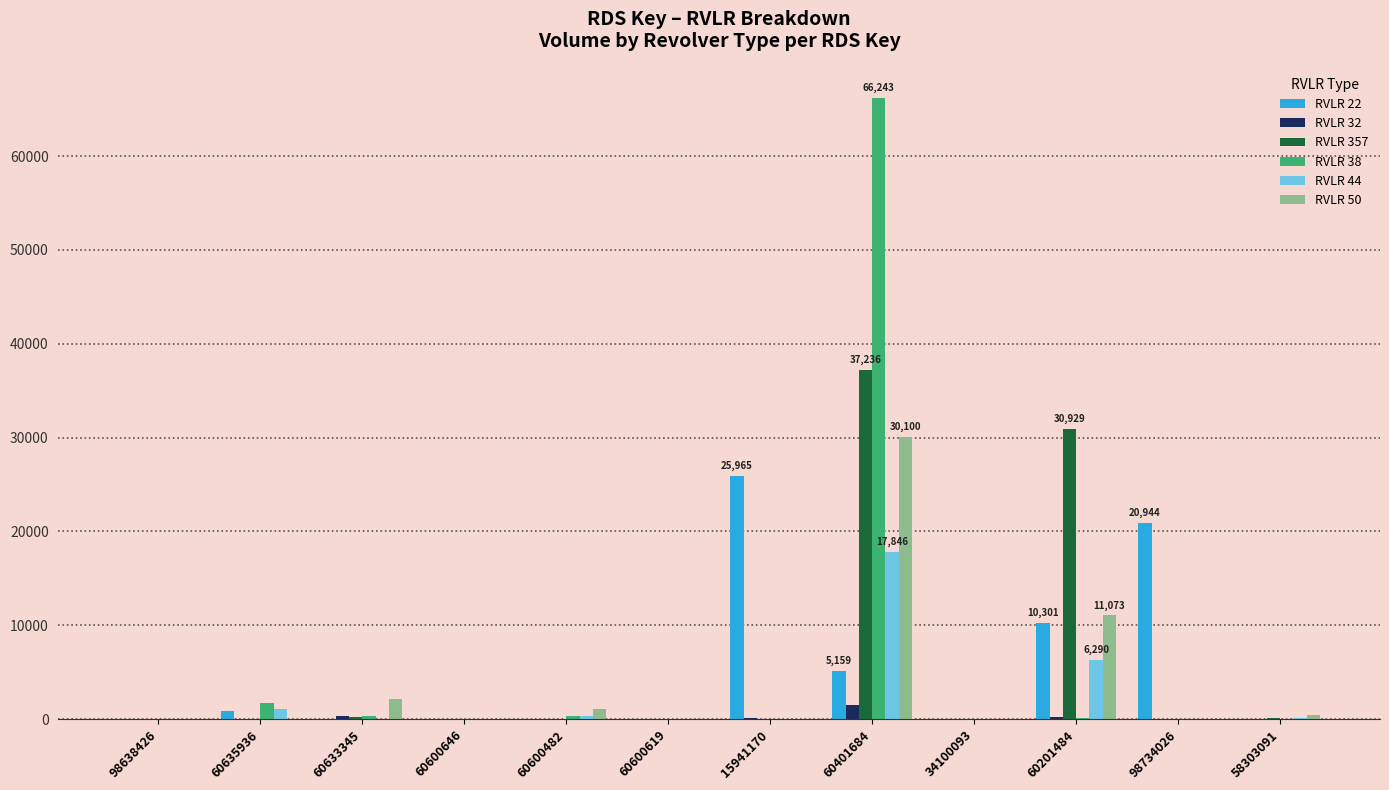

How many groups of bars are there?

12